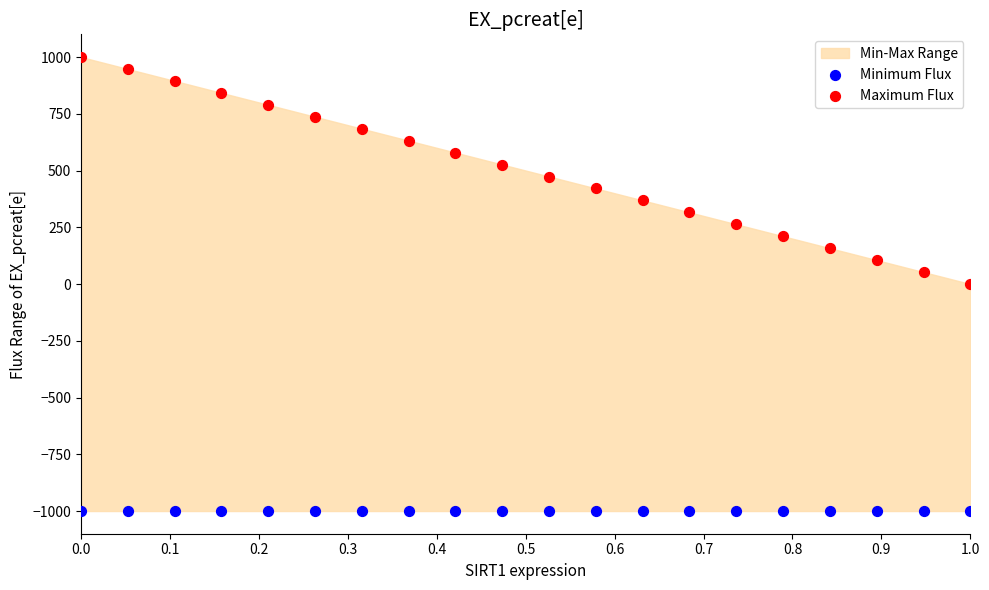

Which series contains the highest Y value?

Maximum Flux